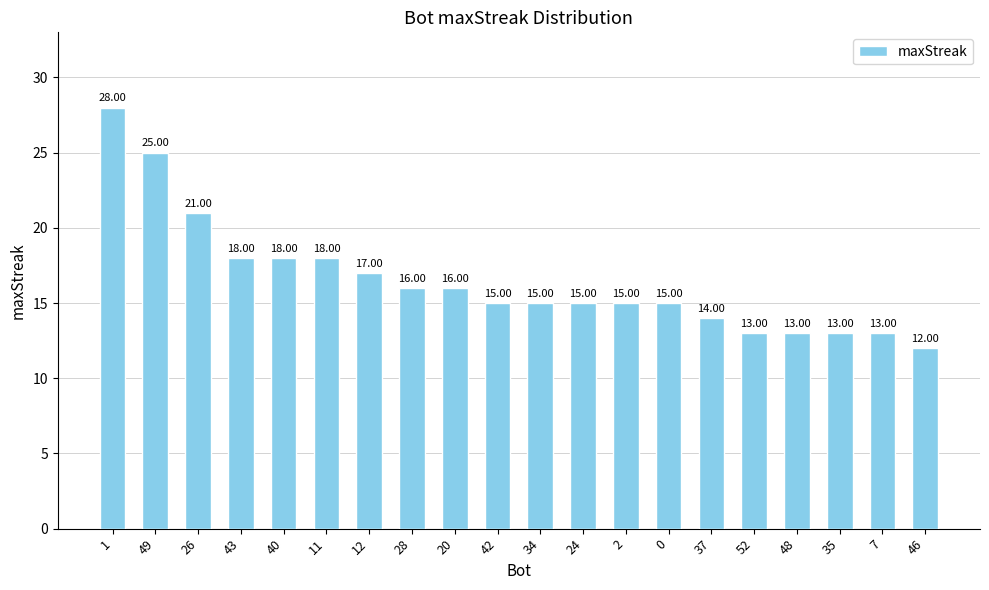

What is the sum of the values at 24 and 49?

40